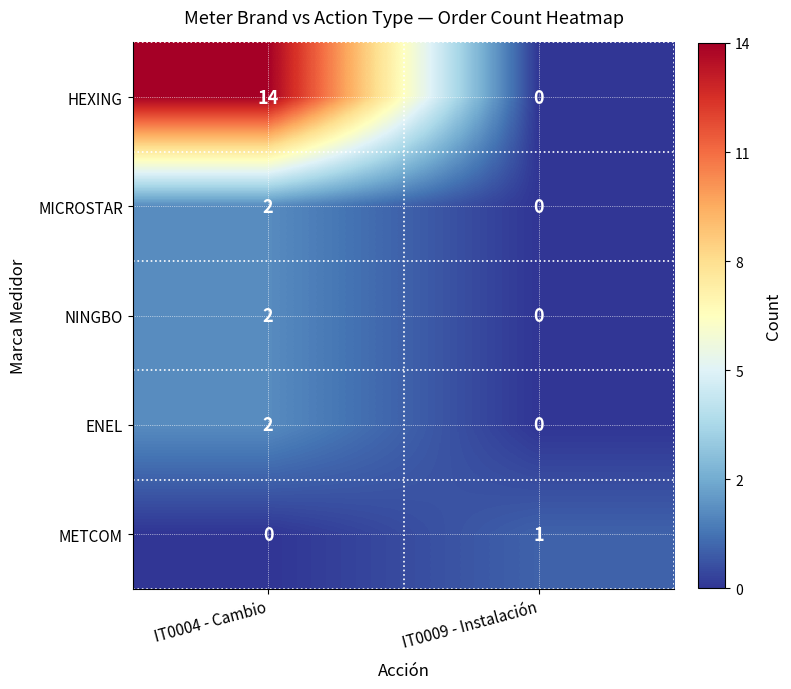

Which series changed the most between IT0004 - Cambio and IT0009 - Instalación?

HEXING